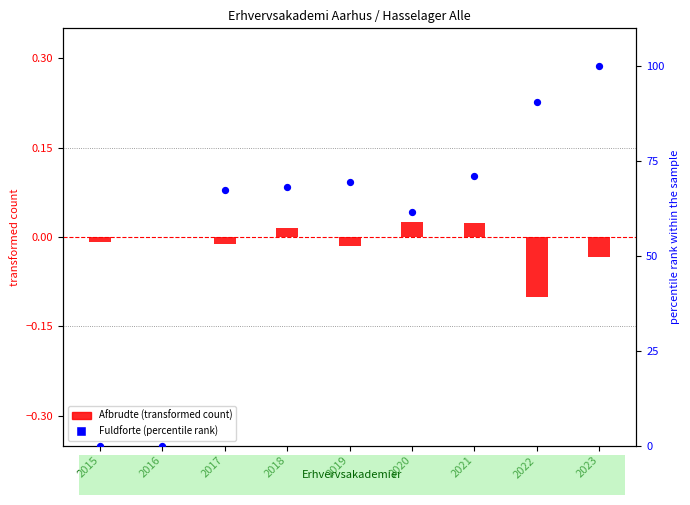

Which series has the largest total across all categories?

Fuldforte (pct)